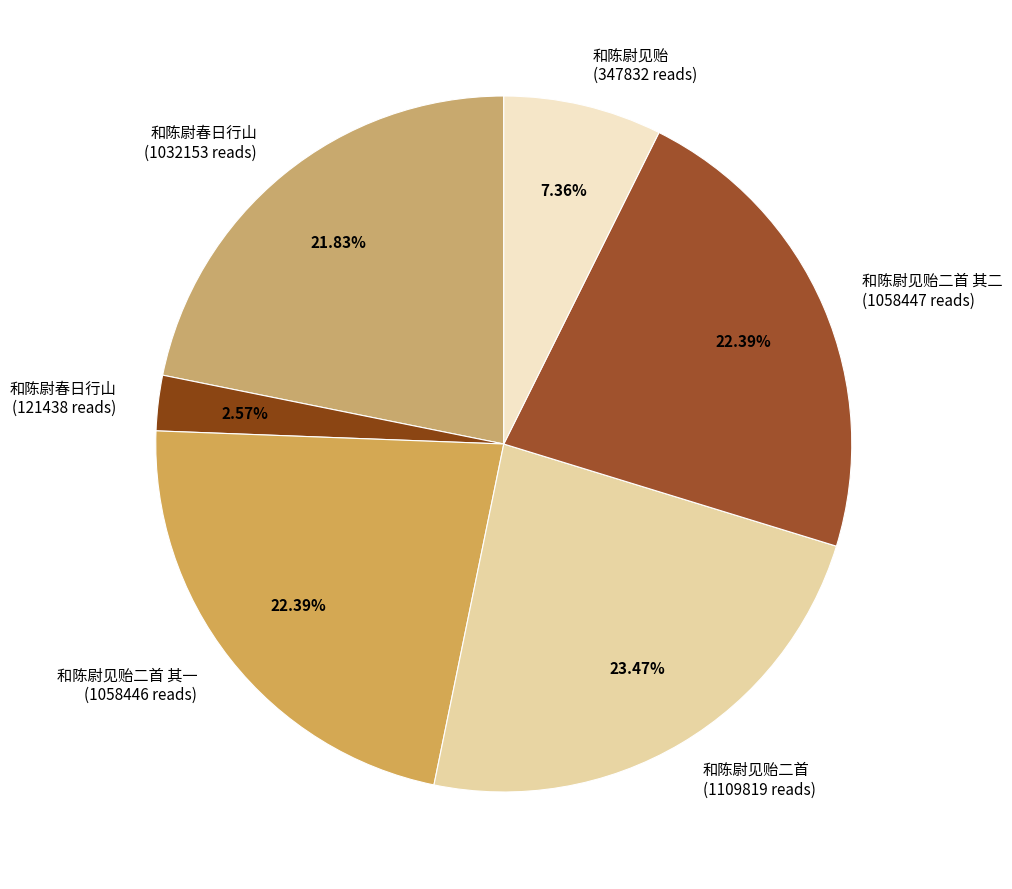

Approximately how many times larger is the value at 和陈尉见贻二首 (1109819 reads) compared to 和陈尉春日行山 (1032153 reads)?

1.1